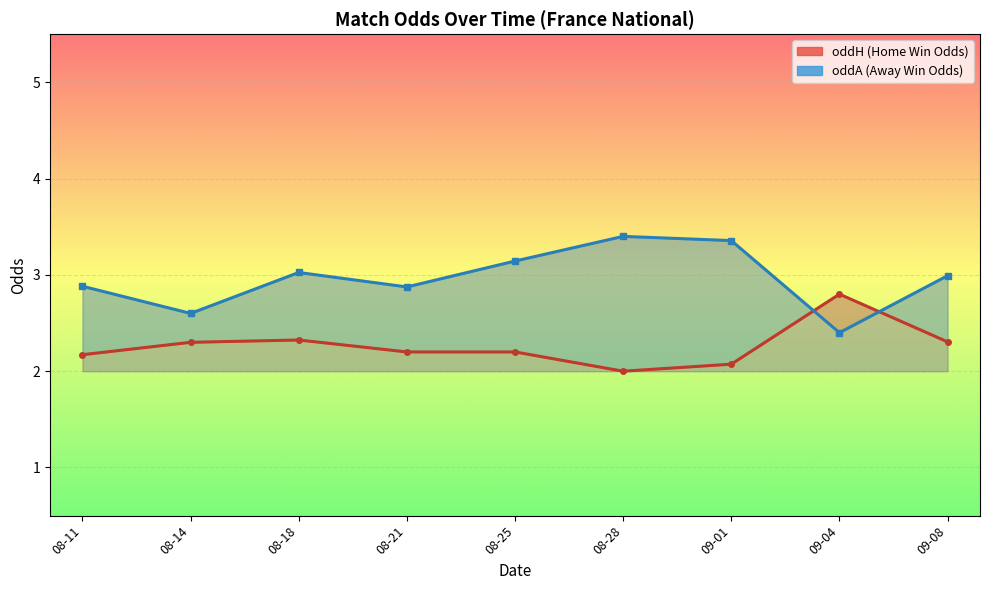

Does the chart display data point markers on the line(s)?

Yes